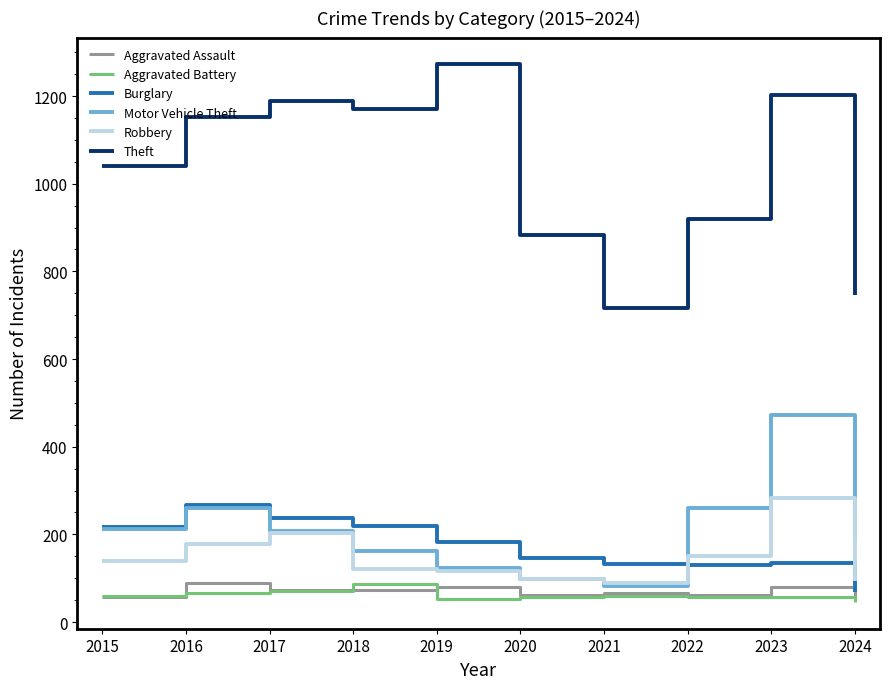

In Theft, how many points are lower than both neighbors (excluding endpoints)?

2